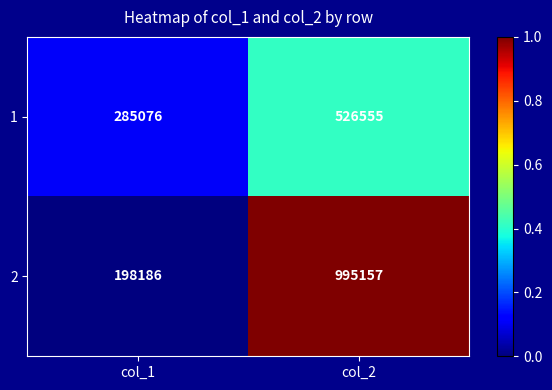

What is the difference between the maximum and minimum values in the 2 series?

796971